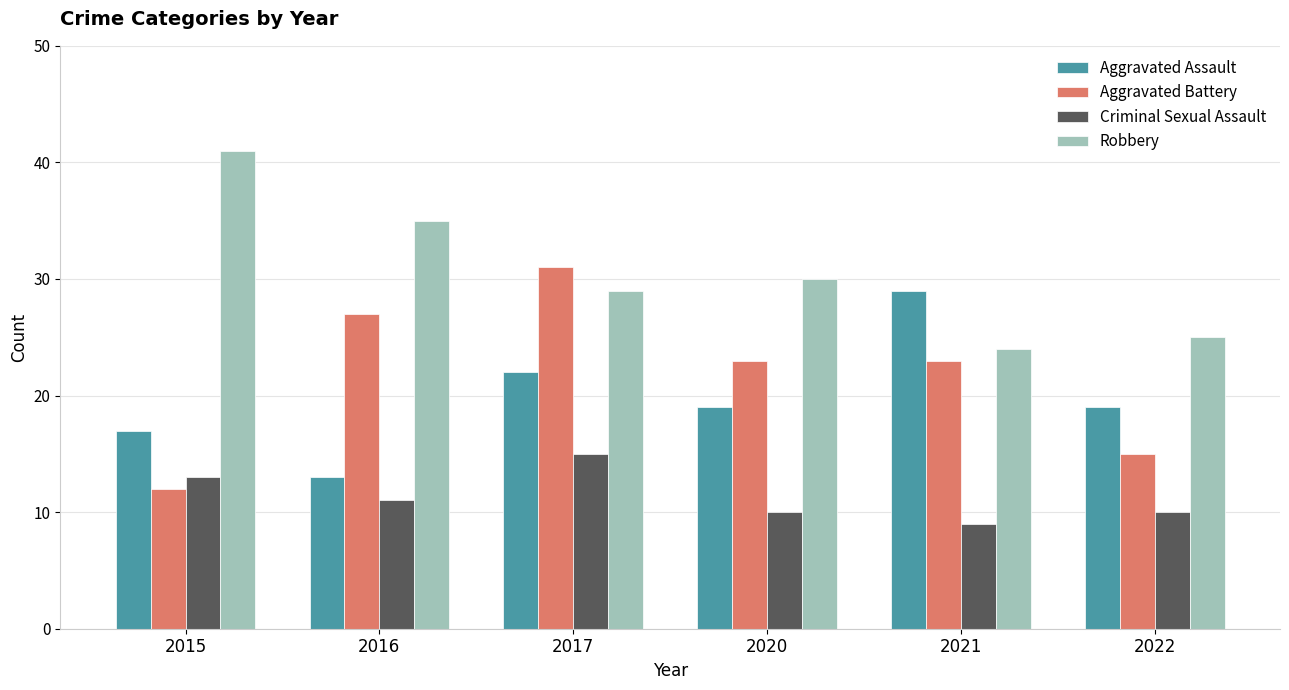

At which label does Aggravated Battery first exceed 23?

2016